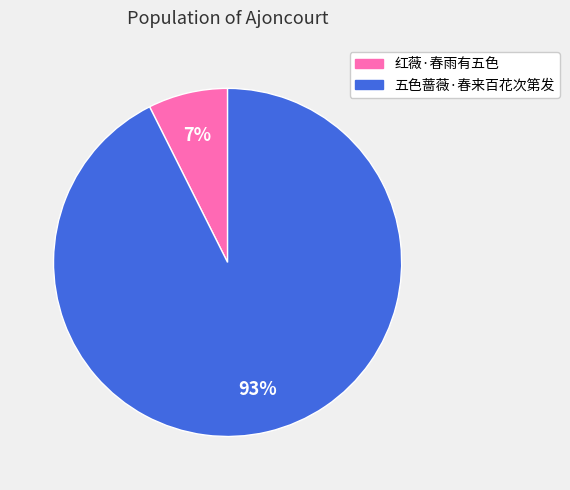

Which category has the smallest portion of the pie?

红薇·春雨有五色